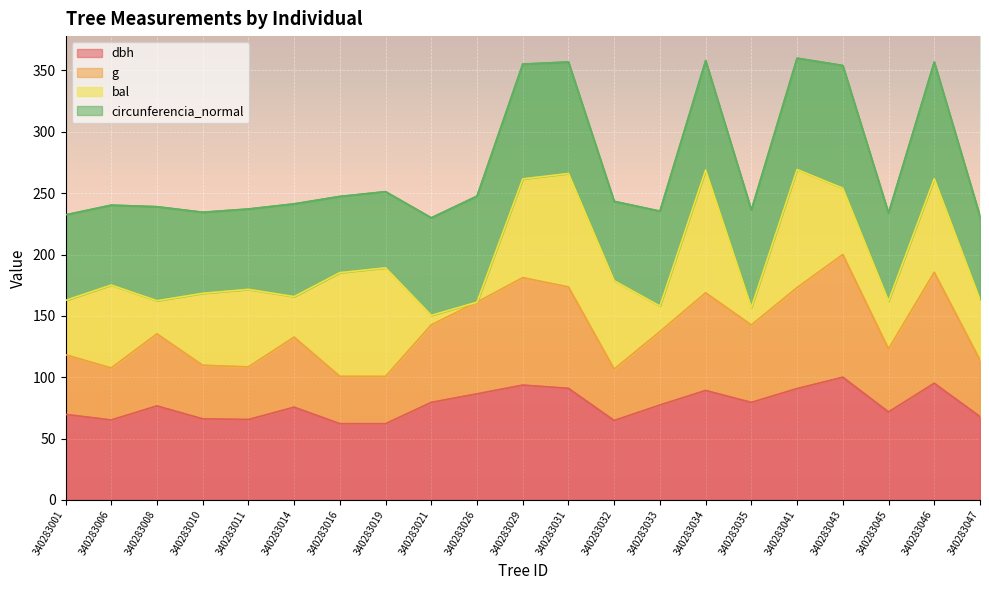

What is the highest value of the dbh series?

100.0